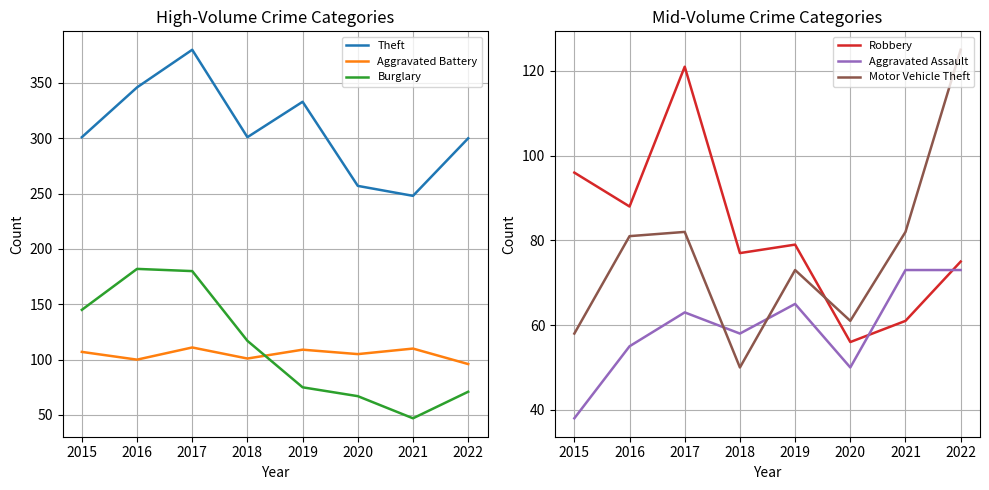

The Theft series shows 333 at 2019. True or false?

True